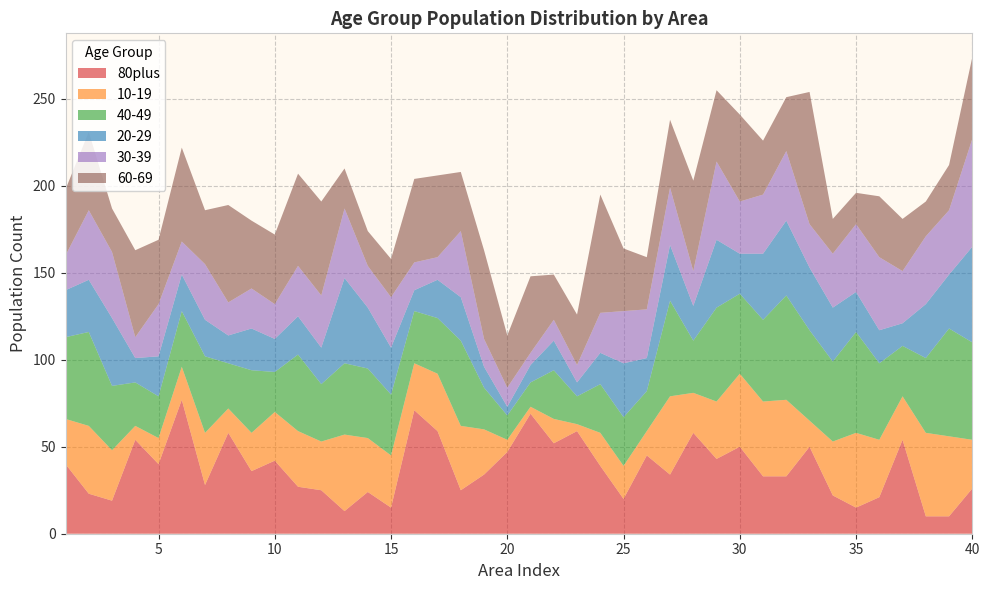

Reading left to right, what are all the values shown in this chart?

80plus: 1=40	2=23	3=19	4=54	5=40	6=77	7=28	8=58	9=36	10=42	11=27	12=25	13=13	14=24	15=15	16=71	17=59	18=25	19=34	20=47	21=69	22=52	23=59	24=39	25=20	26=45	27=34	28=58	29=43	30=50	31=33	32=33	33=50	34=22	35=15	36=21	37=54	38=10	39=10	40=26
10-19: 1=26	2=39	3=29	4=8	5=15	6=19	7=30	8=14	9=22	10=28	11=32	12=28	13=44	14=31	15=30	16=27	17=33	18=37	19=26	20=7	21=4	22=14	23=4	24=19	25=19	26=14	27=45	28=23	29=33	30=42	31=43	32=44	33=15	34=31	35=43	36=33	37=25	38=48	39=46	40=28
40-49: 1=47	2=54	3=37	4=25	5=24	6=32	7=44	8=26	9=36	10=23	11=44	12=33	13=41	14=40	15=35	16=30	17=32	18=49	19=24	20=14	21=14	22=28	23=16	24=28	25=28	26=23	27=55	28=30	29=54	30=46	31=47	32=60	33=52	34=46	35=58	36=44	37=29	38=43	39=62	40=56
20-29: 1=27	2=30	3=39	4=14	5=23	6=21	7=21	8=16	9=24	10=19	11=22	12=21	13=49	14=35	15=27	16=12	17=22	18=25	19=12	20=5	21=10	22=17	23=8	24=18	25=31	26=19	27=32	28=20	29=39	30=23	31=38	32=43	33=36	34=31	35=23	36=19	37=13	38=31	39=31	40=55
30-39: 1=20	2=40	3=38	4=12	5=30	6=19	7=32	8=19	9=23	10=20	11=29	12=30	13=40	14=24	15=29	16=16	17=13	18=38	19=16	20=11	21=7	22=12	23=10	24=23	25=30	26=28	27=33	28=20	29=45	30=30	31=34	32=40	33=25	34=31	35=39	36=42	37=30	38=39	39=37	40=62
60-69: 1=38	2=45	3=25	4=50	5=37	6=54	7=31	8=56	9=39	10=40	11=53	12=54	13=23	14=20	15=22	16=48	17=47	18=34	19=51	20=30	21=44	22=26	23=29	24=68	25=36	26=30	27=39	28=52	29=41	30=50	31=31	32=31	33=76	34=20	35=18	36=35	37=30	38=20	39=26	40=47